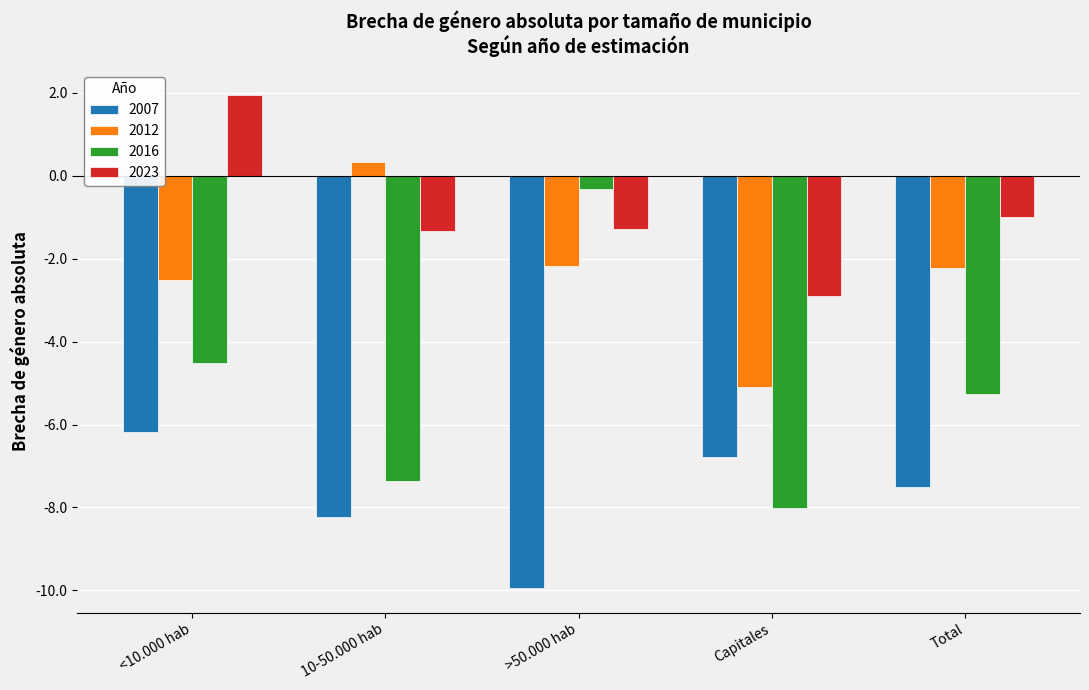

Which series has the largest range (max minus min)?

2016